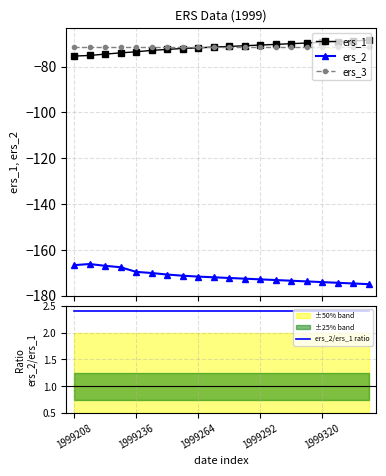

Which series has the widest spread of values?

ers_2